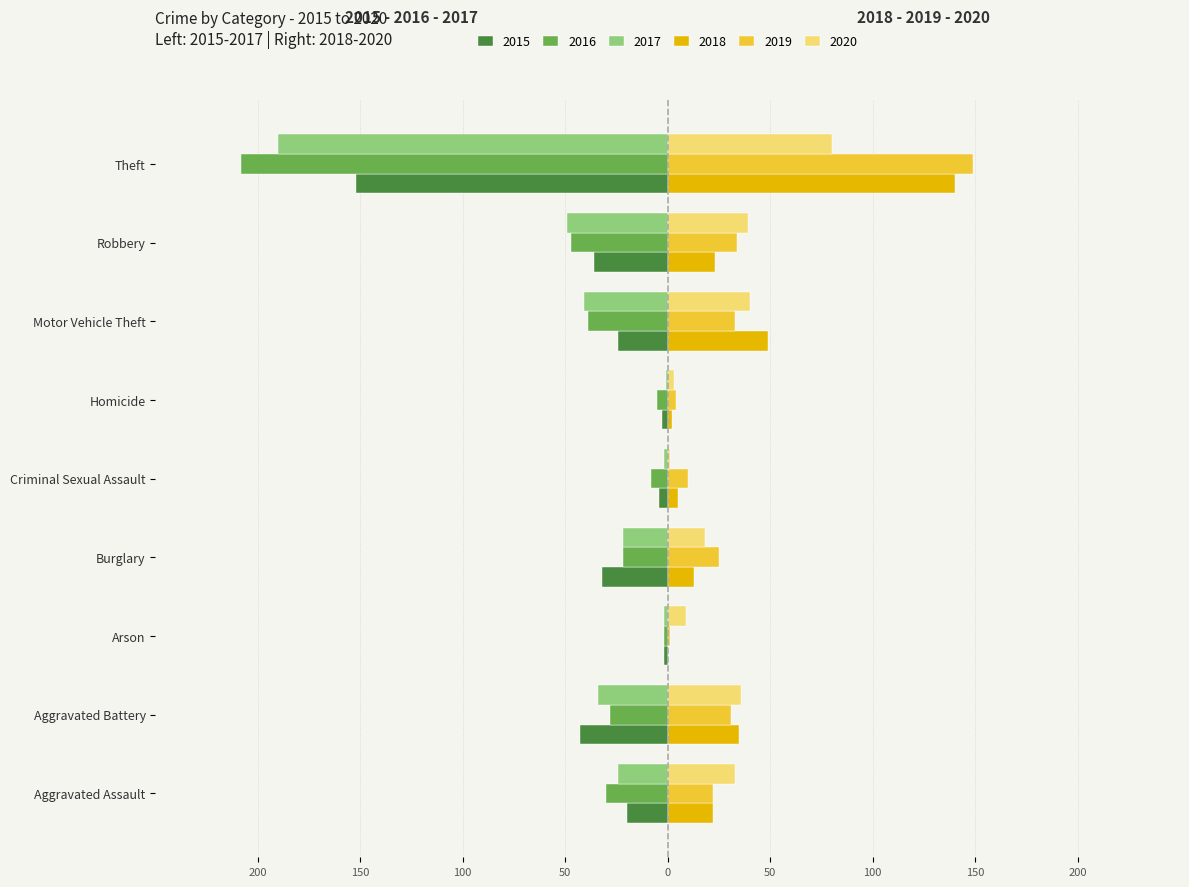

What are all the series names shown in the legend?

2015, 2016, 2017, 2018, 2019, 2020